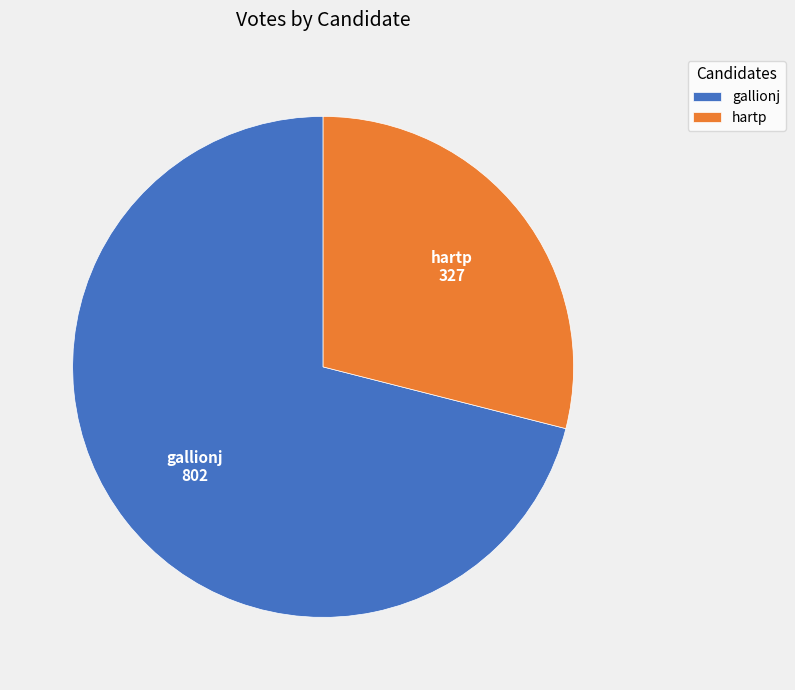

Is the sum of hartp and gallionj greater than half?

Yes